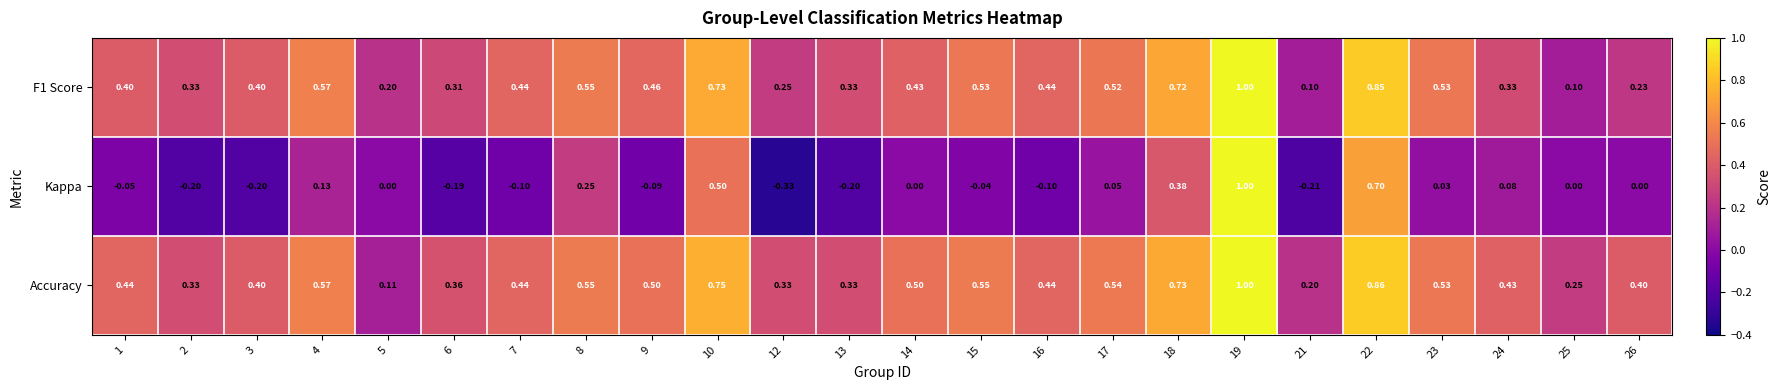

Which series has the largest total across all categories?

Accuracy